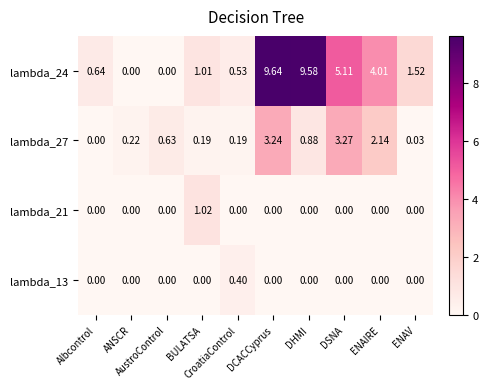

At how many categories does at least one series exceed 1?

6